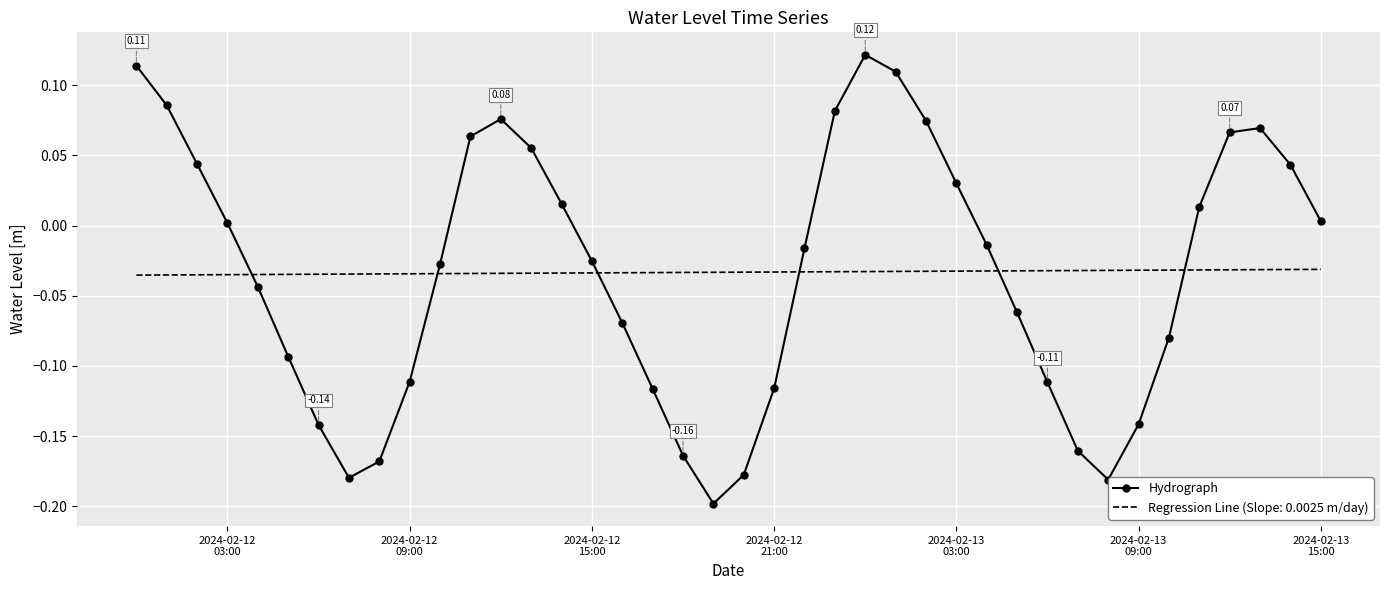

List the series in order of their peak value, highest first.

Hydrograph, Regression Line (Slope: 0.0025 m/day)